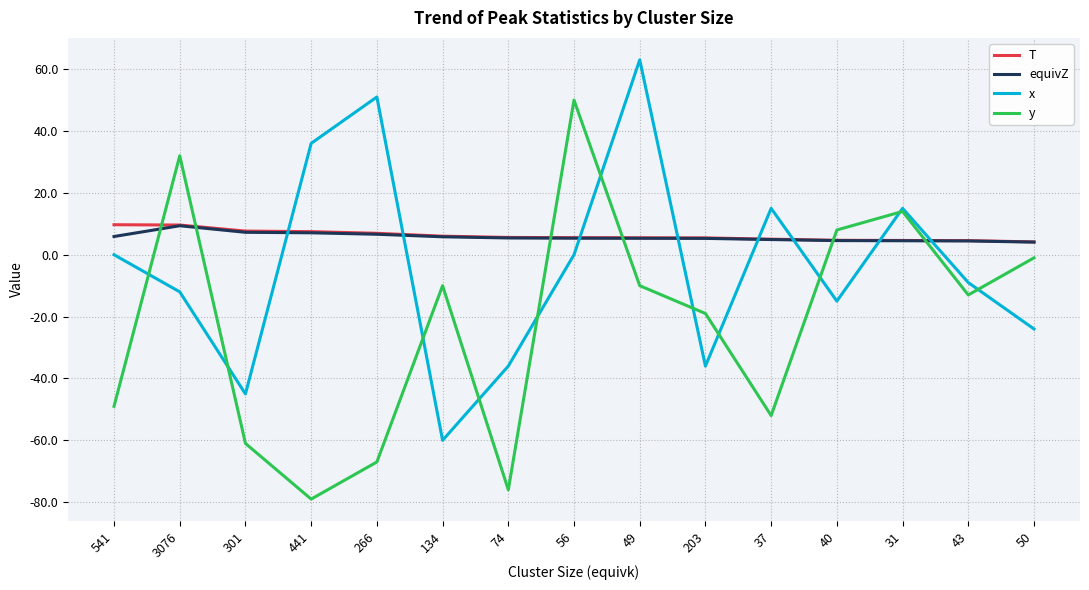

True or false: y and x intersect in this chart.

True